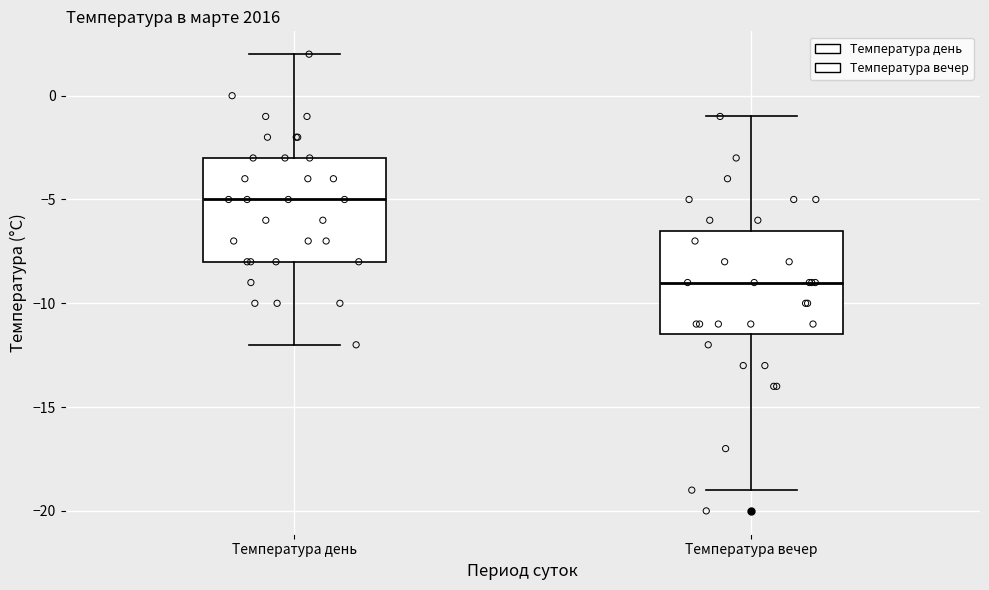

Reading left to right, read every box against the y-axis: the position of its median line, the range the box covers, and the ends of its whiskers. The values are not printed on the chart, so give them approximately, as read against the axis.

Температура день: median -5.0, box -8.0 to -3.0, whiskers -12.0 to 2.0
Температура вечер: median -9.0, box -11.5 to -6.5, whiskers -19.0 to -1.0